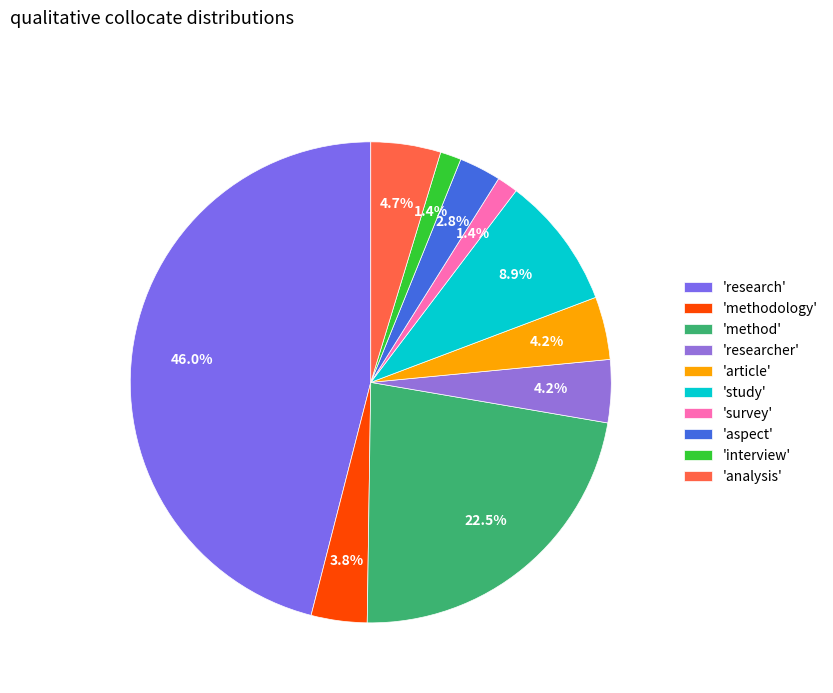

To the nearest percent, what is the difference between the largest and smallest slice percentages?

45%